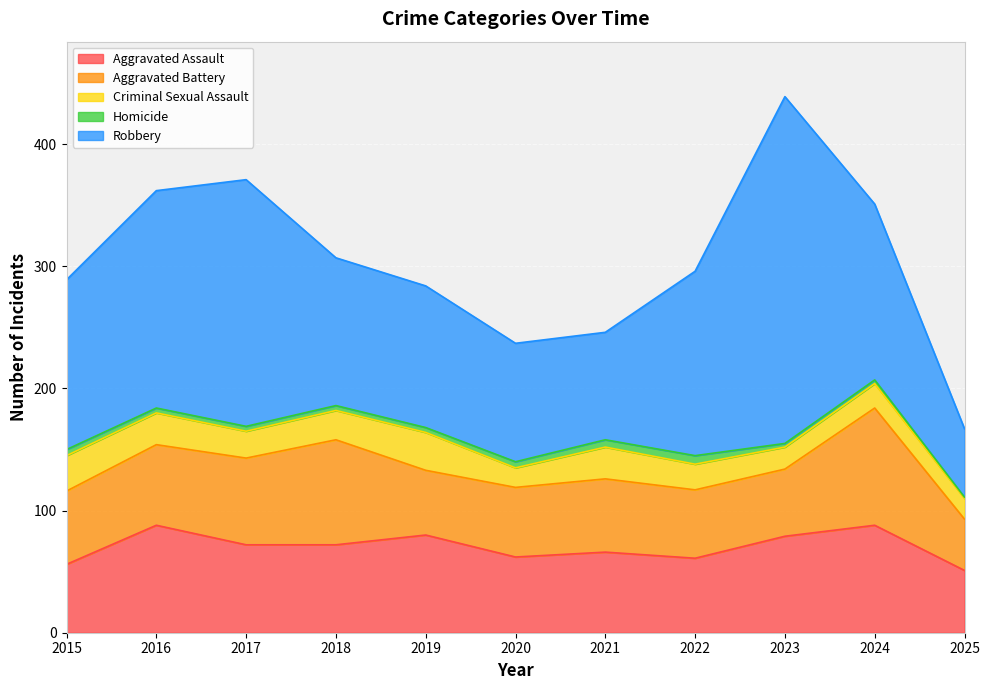

At how many categories does at least one series exceed 73?

10